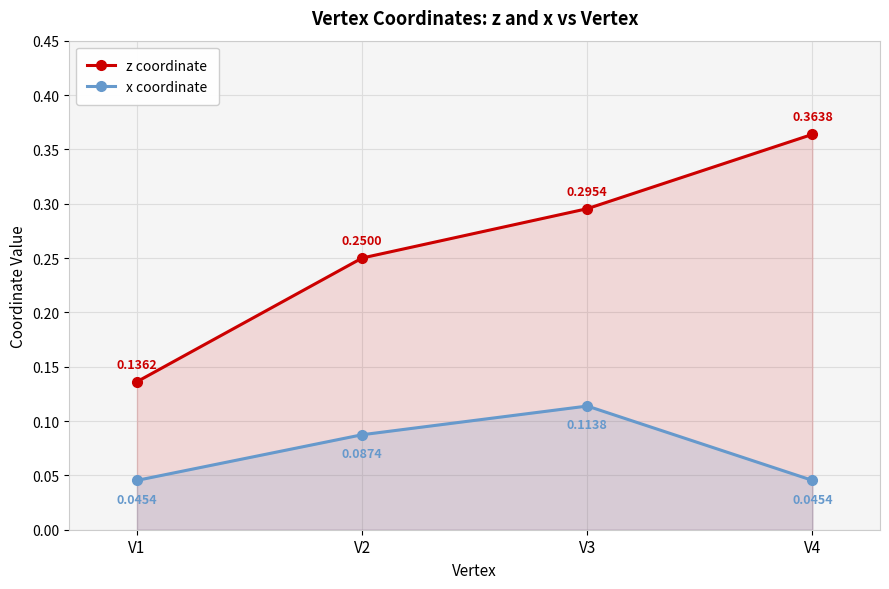

Does the chart display data point markers on the line(s)?

Yes